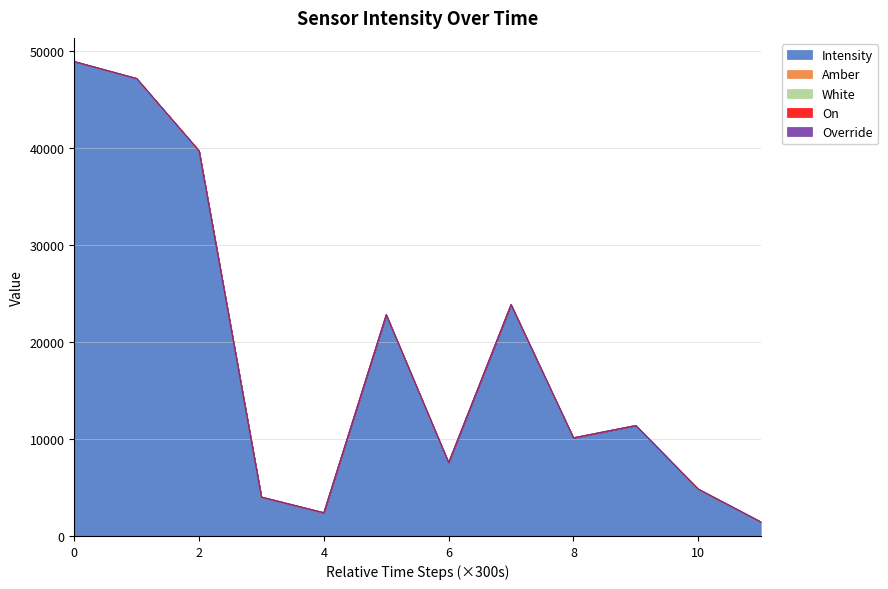

Reading right to left, what are all the values shown in this chart?

Intensity: 1449.6	4828.7	11389.3	10121.1	23866.5	7561.4	22822.5	2388.4	4006.4	39744.2	47197.0	48947.8
Amber: 1.0	1.0	1.0	1.0	1.0	1.0	1.0	1.0	1.0	1.0	1.0	1.0
White: 1.0	1.0	1.0	1.0	1.0	1.0	1.0	1.0	1.0	1.0	1.0	1.0
On: 0.0	0.0	0.0	0.0	0.0	0.0	0.0	0.0	0.0	0.0	0.0	0.0
Override: 0.0	0.0	0.0	0.0	0.0	0.0	0.0	0.0	0.0	0.0	0.0	0.0